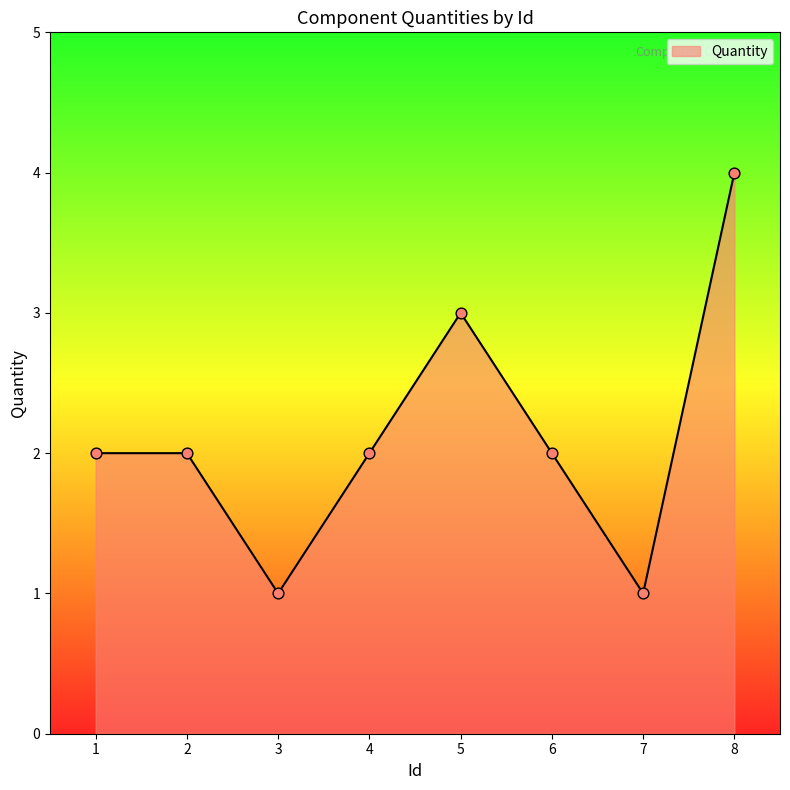

What is the change in value from 5 to 7?

-2